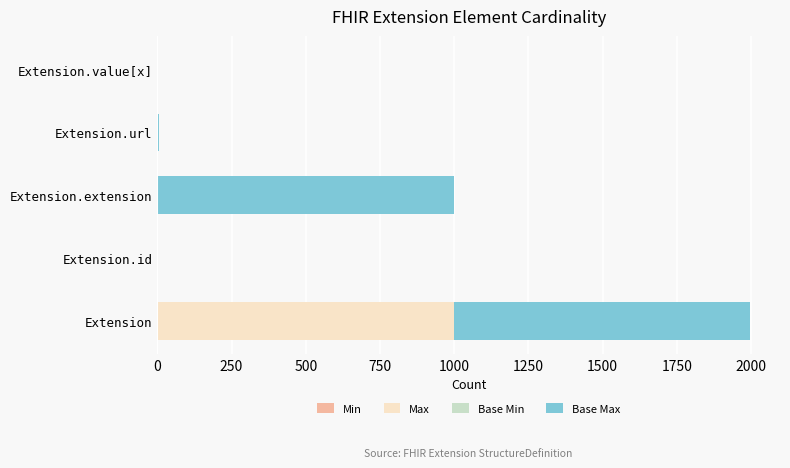

At which category is the sum across all series the highest?

Extension